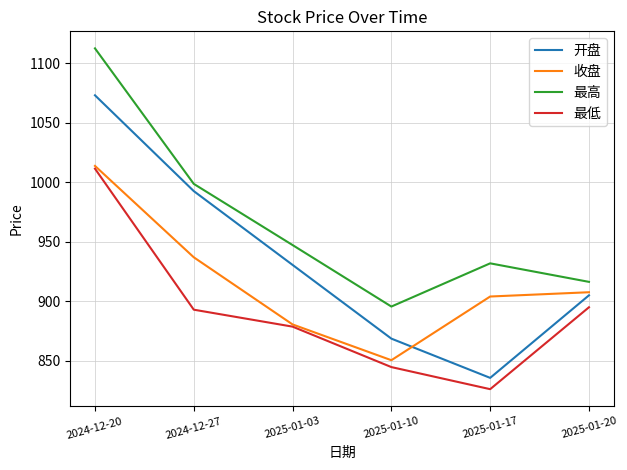

True or false: 最高 and 收盘 cross at least once.

False